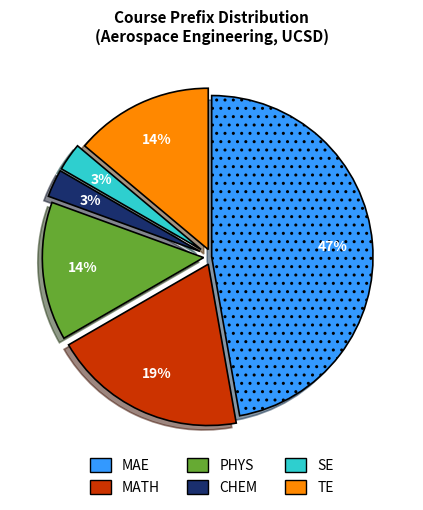

To the nearest percent, what is the difference between the largest and smallest slice percentages?

44%